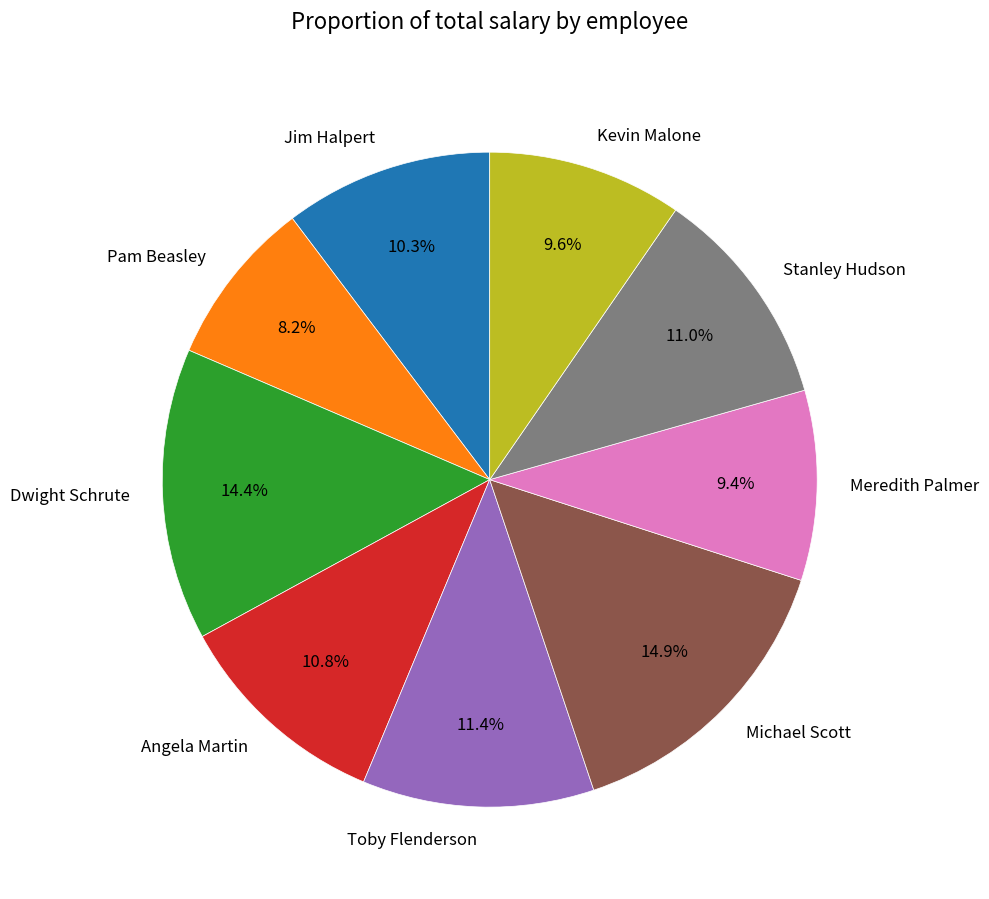

To the nearest percent, what is the difference between the largest and smallest slice percentages?

7%